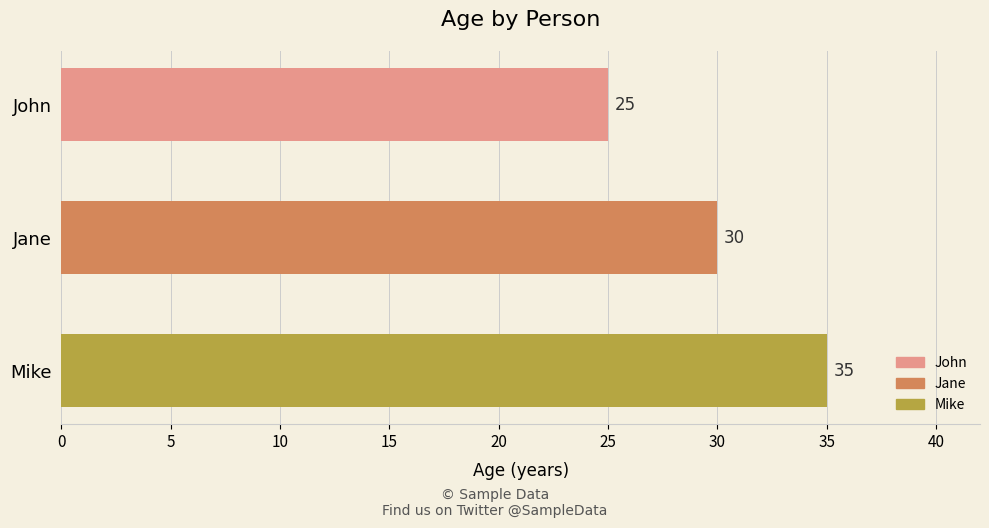

Count the values in the range 25 to 35.

3